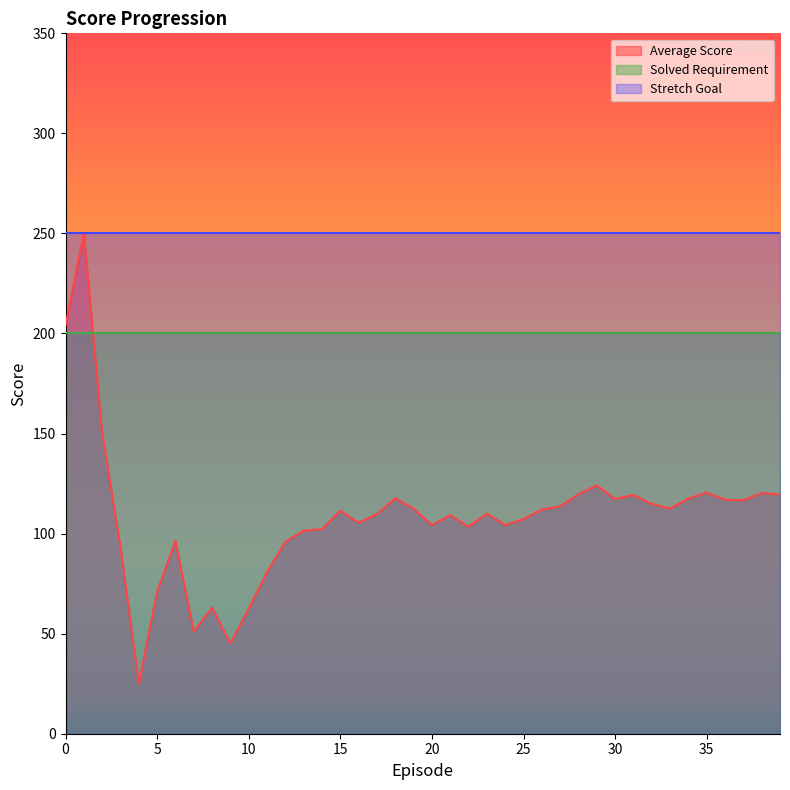

The Average Score series shows 110.0 at 23. True or false?

True